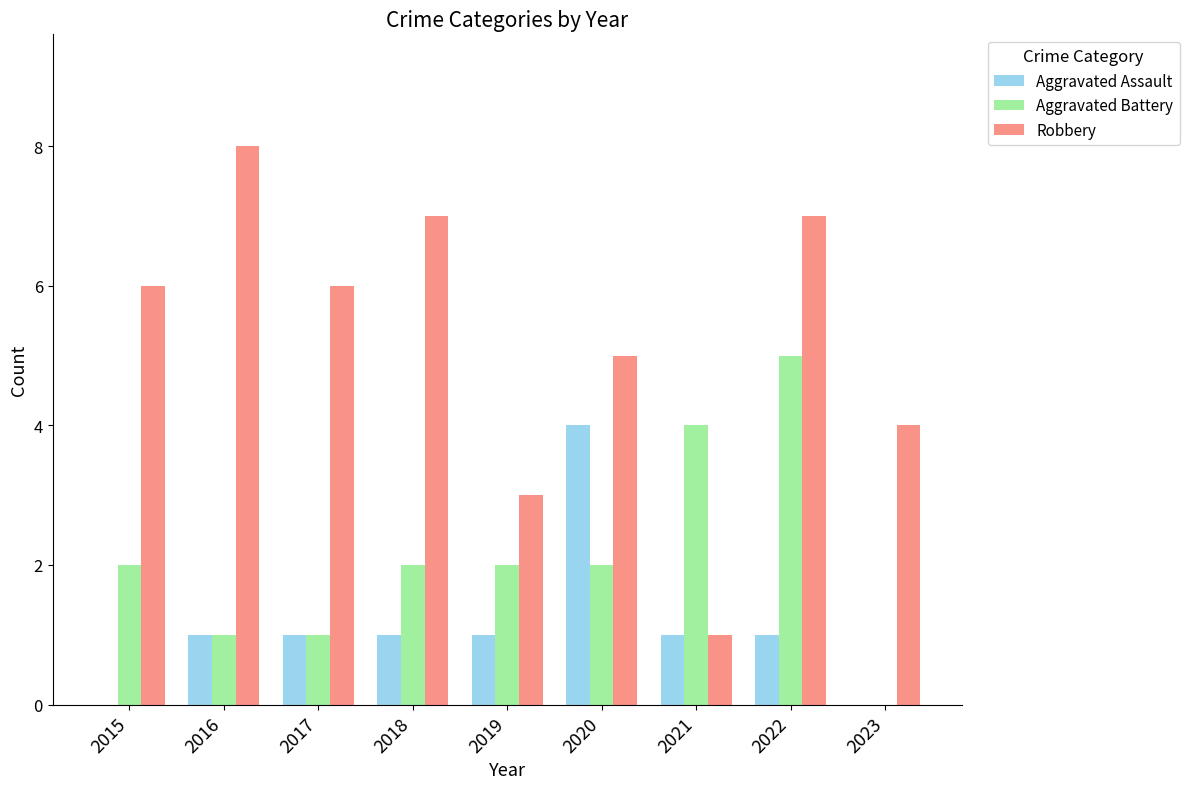

Which series has the largest range (max minus min)?

Robbery